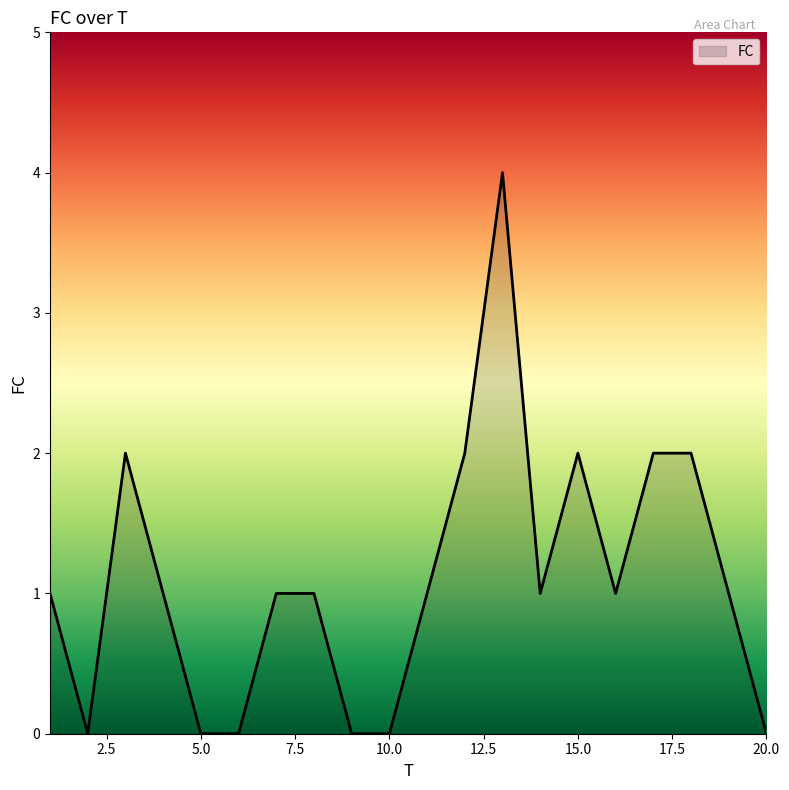

What is the difference between the maximum and minimum values?

4